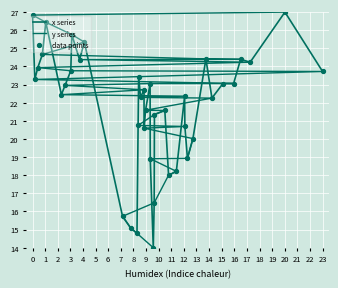

At how many categories does at least one series exceed 18?

40